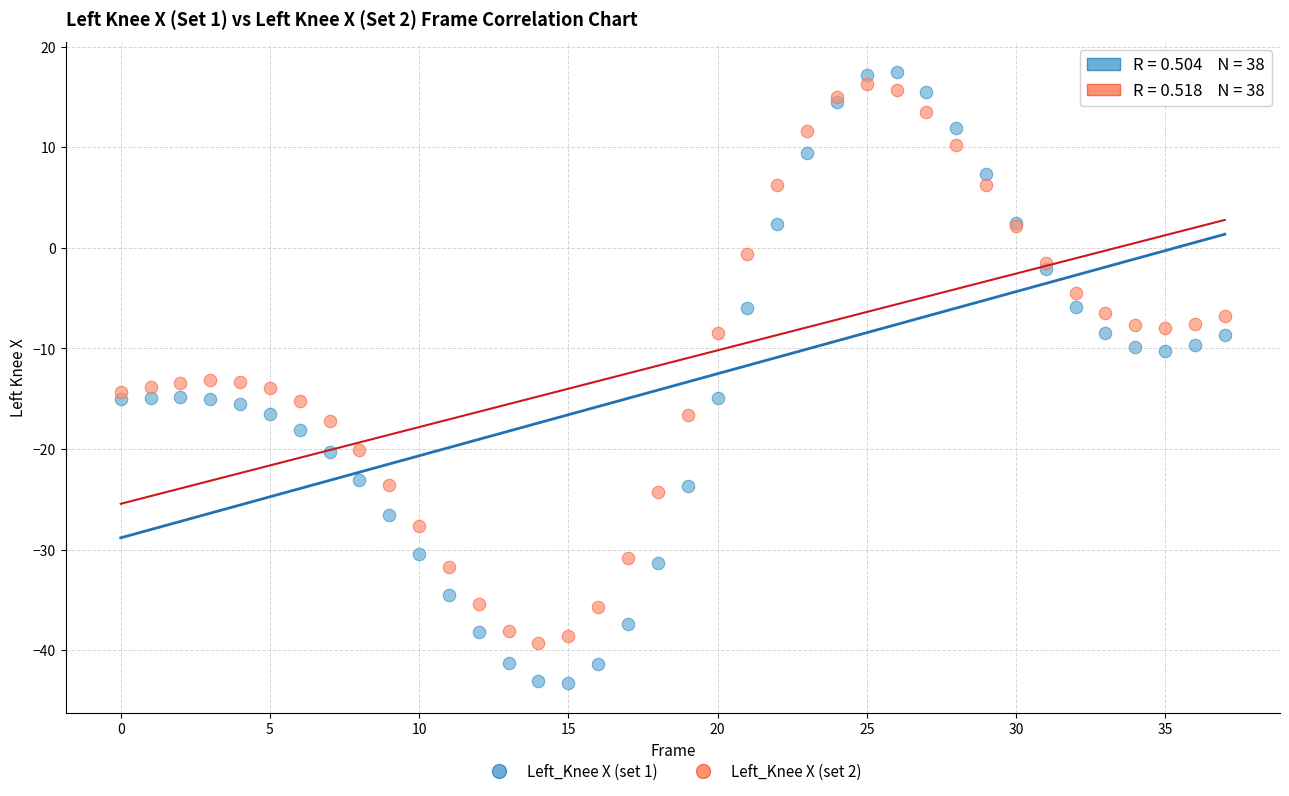

Which series contains the lowest Y value?

Left_Knee X (set 1)